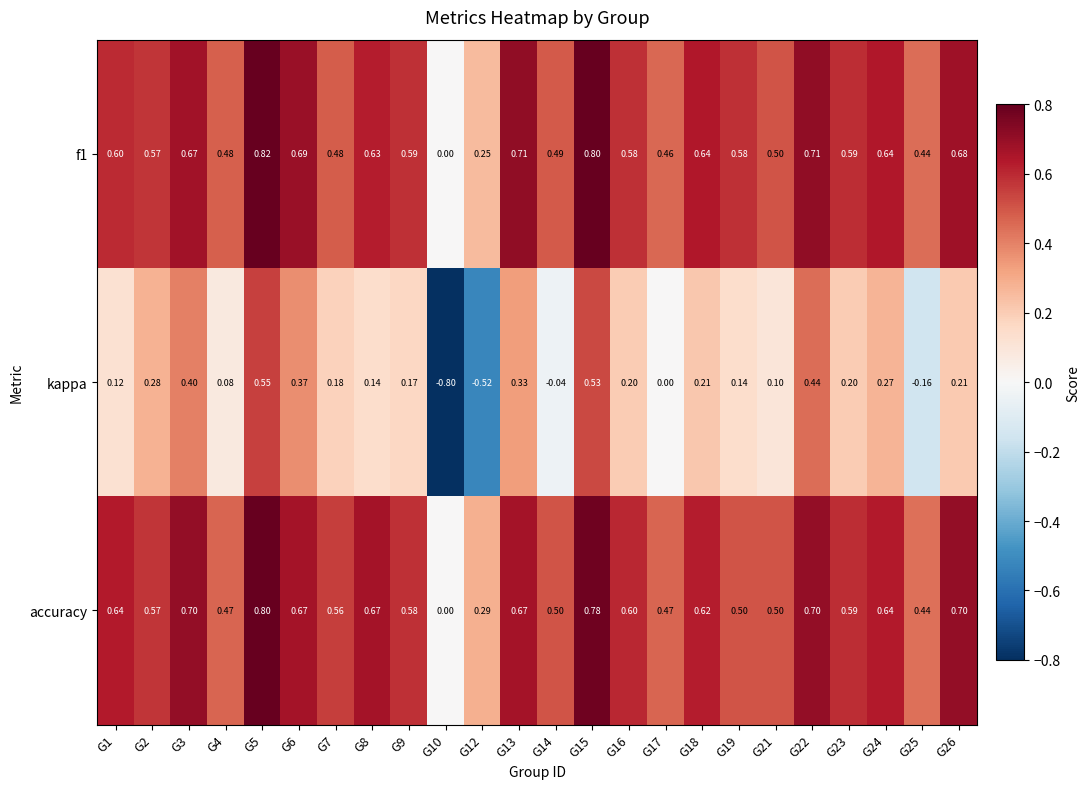

Is the value of accuracy at G15 greater than the value of kappa at G25?

Yes